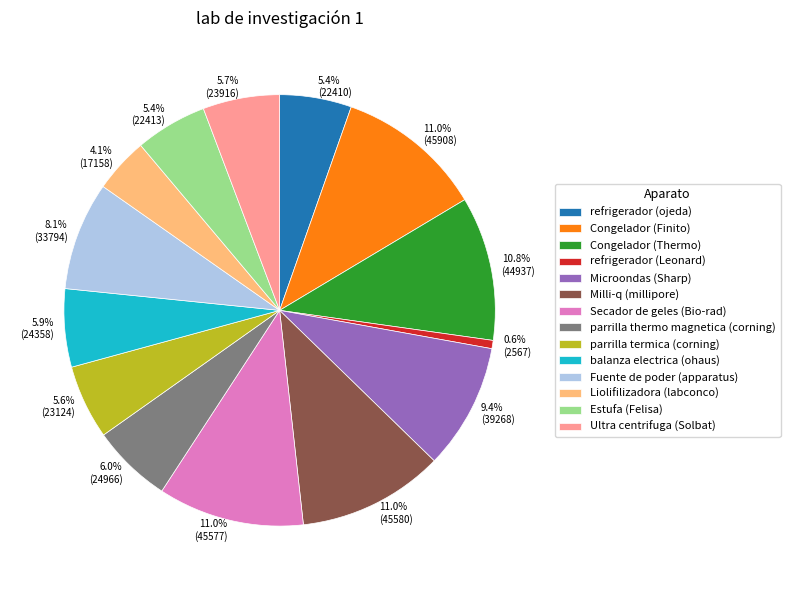

Approximately how many times larger is the value at parrilla thermo magnetica (corning) compared to Liolifilizadora (labconco)?

1.5